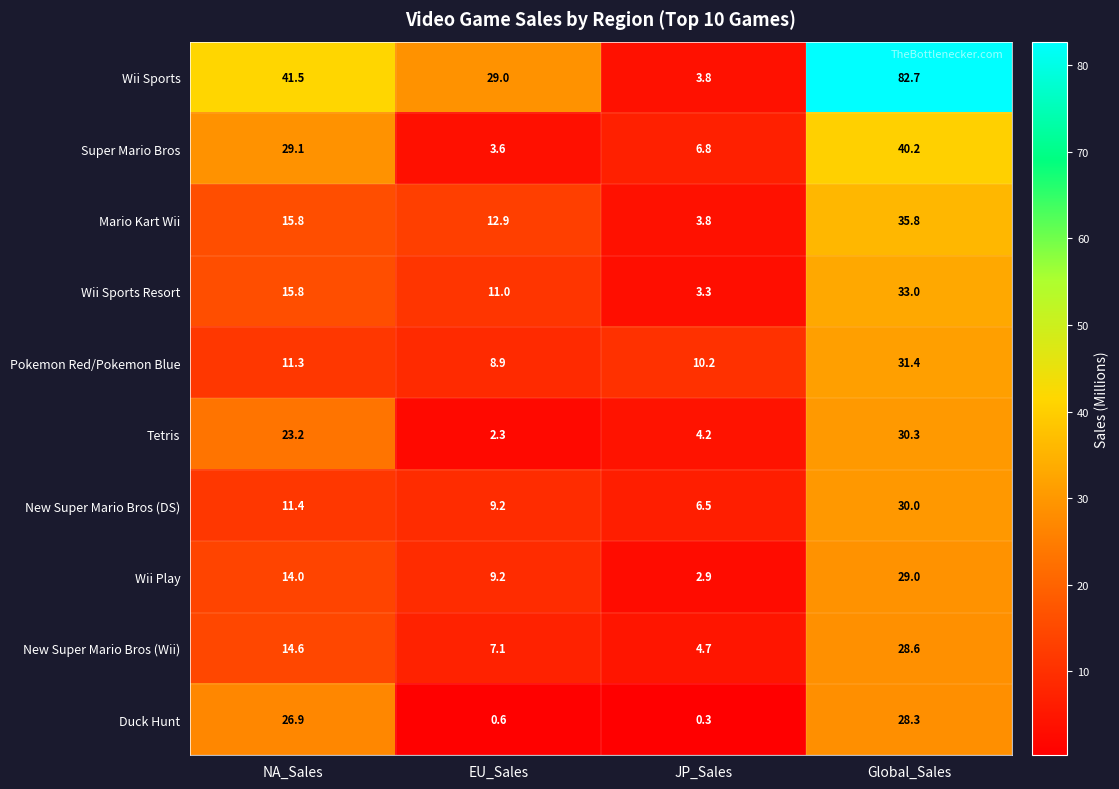

What is the difference between the Tetris values at Global_Sales and NA_Sales?

7.1